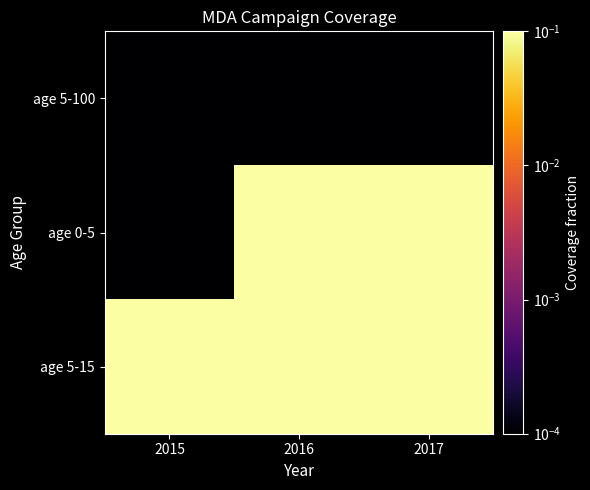

Reading right to left, what are all the values shown in this chart?

age 5-100: 2017=0.0	2016=0.0	2015=0.0
age 0-5: 2017=0.1	2016=0.8	2015=0.0
age 5-15: 2017=0.1	2016=0.8	2015=0.1